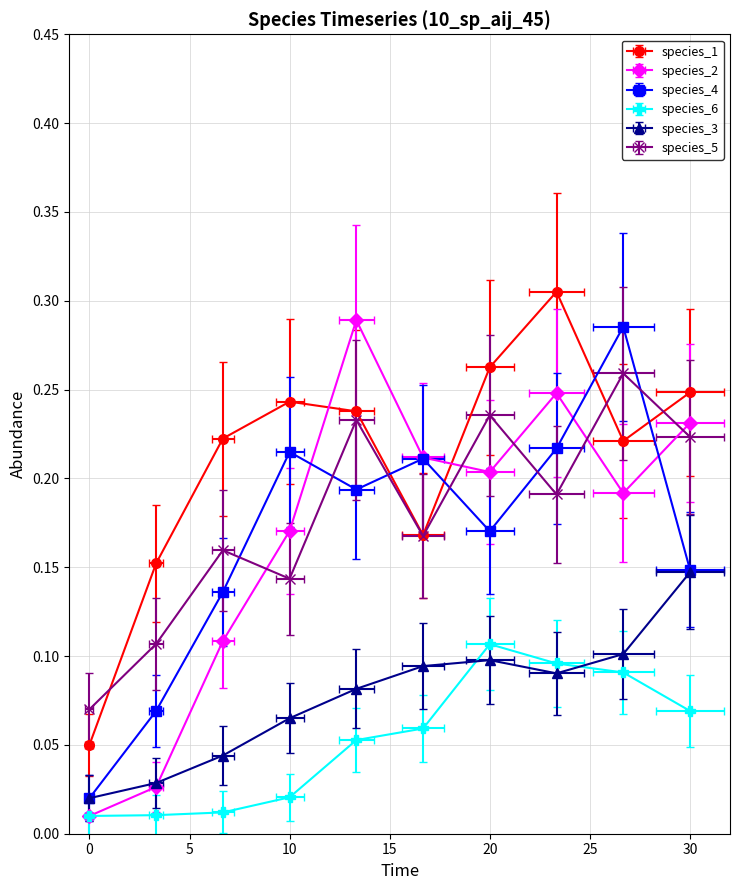

Which series changed the most between 0.0 and 3.333333333333333?

species_1